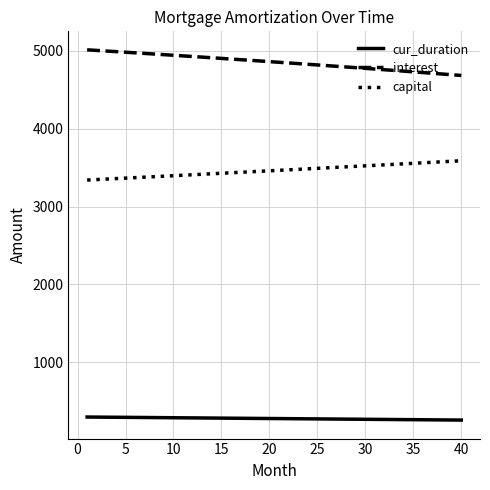

True or false: capital and cur_duration cross at least once.

False